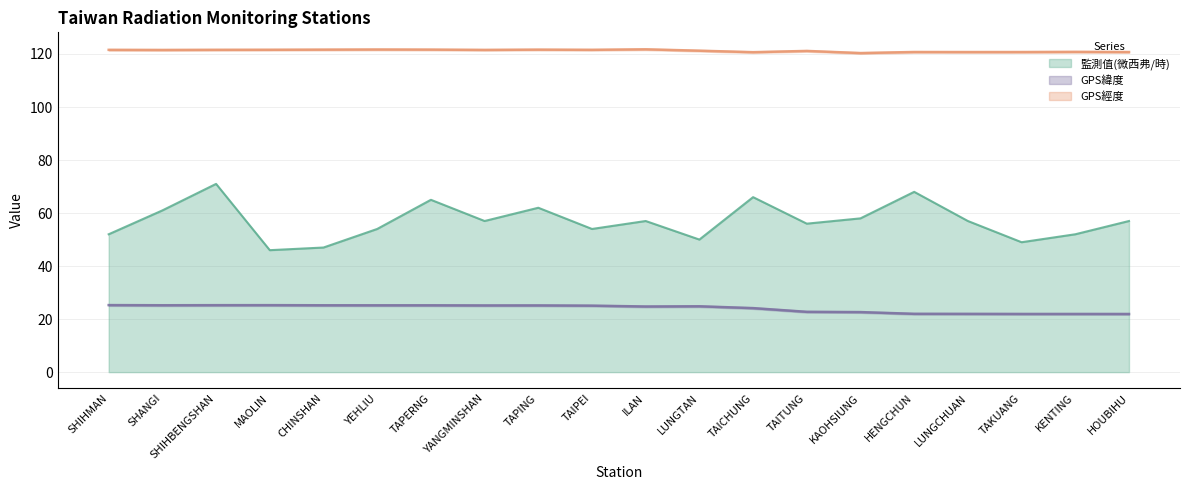

The value of GPS經度 at TAPERNG is 168.9. True or false?

False